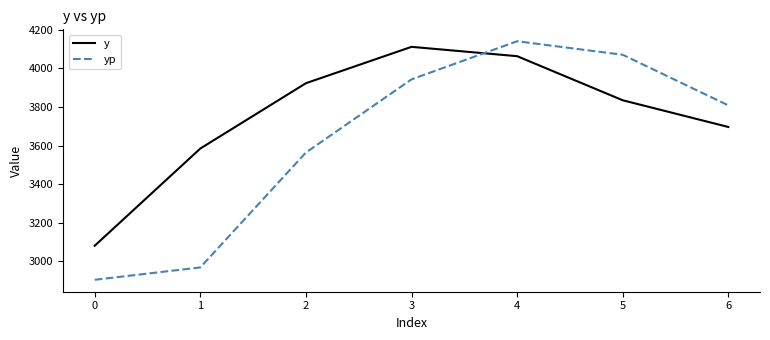

Reading left to right, extract all data points from this chart.

y: 3081.7	3585.0	3923.3	4111.7	4063.3	3835.0	3696.7
yp: 2905.2	2969.4	3564.4	3943.3	4140.6	4070.6	3808.5